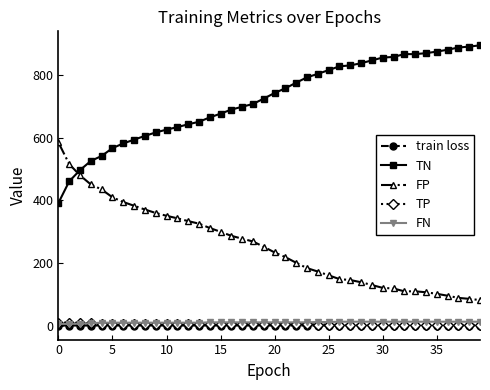

What is the average value of the TP series?

4.9